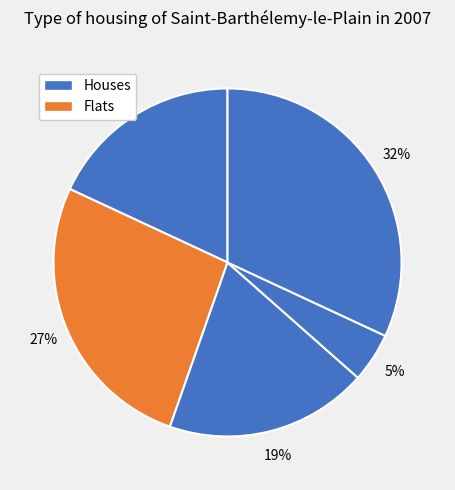

How many slices are in this pie chart?

5